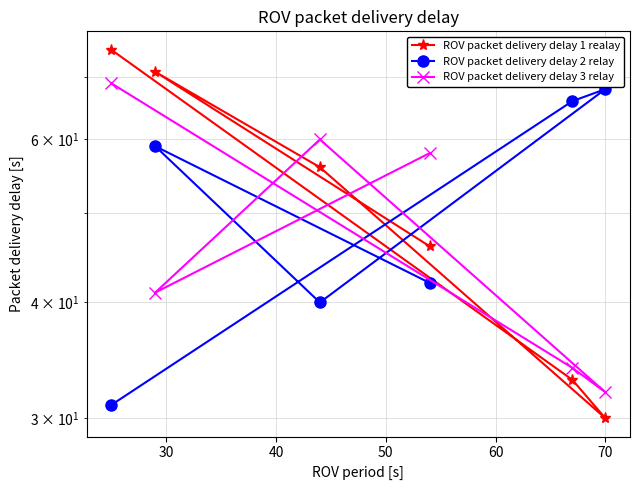

How many lines are shown in the chart?

3